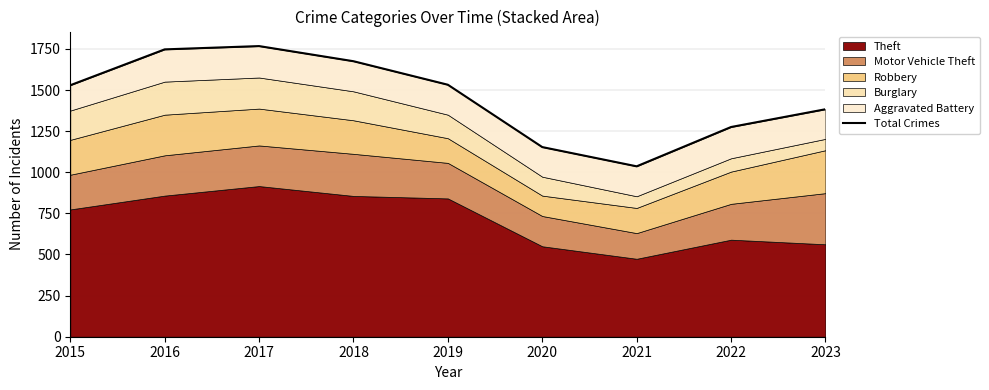

What is the difference between the second highest and second lowest values?

594